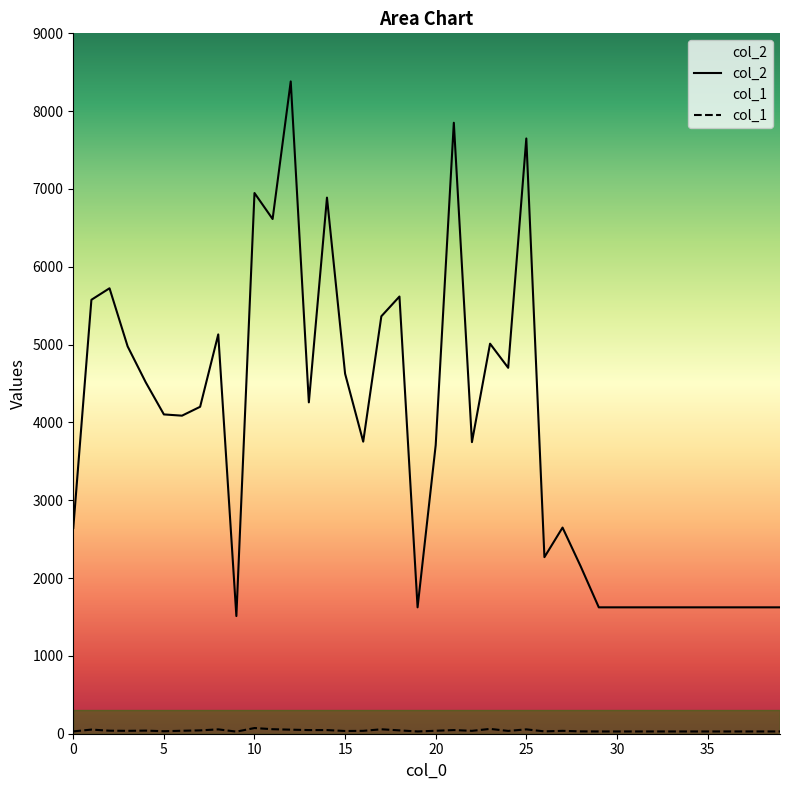

Which category has the lowest value in the col_1 series?

9